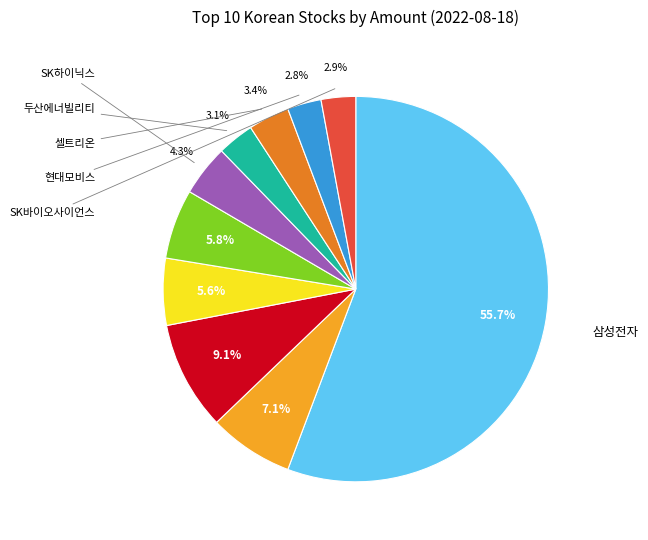

Is there a majority slice in this chart?

Yes